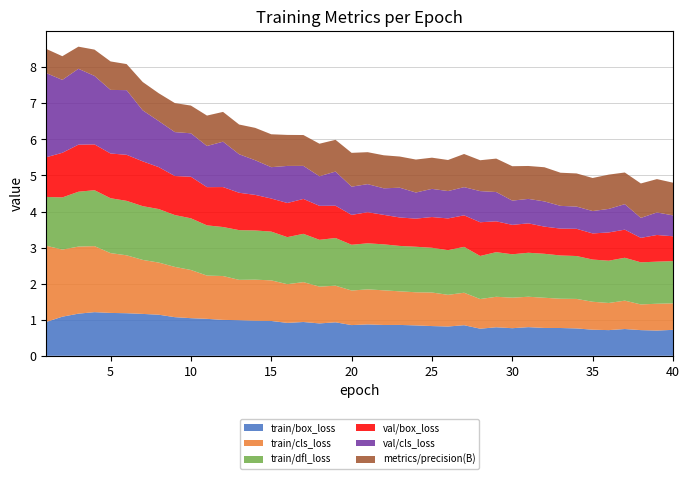

Reading left to right, list all the values displayed in this chart.

train/box_loss: 0.9	1.1	1.2	1.2	1.2	1.2	1.2	1.1	1.1	1.0	1.0	1.0	1.0	1.0	1.0	0.9	0.9	0.9	0.9	0.9	0.9	0.9	0.9	0.8	0.8	0.8	0.8	0.8	0.8	0.8	0.8	0.8	0.8	0.8	0.7	0.7	0.7	0.7	0.7	0.7
train/cls_loss: 2.1	1.9	1.9	1.8	1.7	1.6	1.5	1.4	1.4	1.3	1.2	1.2	1.1	1.1	1.1	1.1	1.1	1.0	1.0	1.0	1.0	1.0	0.9	0.9	0.9	0.9	0.9	0.8	0.8	0.8	0.8	0.8	0.8	0.8	0.8	0.8	0.8	0.7	0.7	0.7
train/dfl_loss: 1.4	1.4	1.5	1.6	1.5	1.5	1.5	1.5	1.4	1.4	1.4	1.4	1.4	1.4	1.4	1.3	1.3	1.3	1.3	1.3	1.3	1.3	1.3	1.3	1.2	1.2	1.3	1.2	1.2	1.2	1.2	1.2	1.2	1.2	1.2	1.2	1.2	1.2	1.2	1.2
val/box_loss: 1.1	1.2	1.3	1.3	1.2	1.3	1.2	1.2	1.1	1.2	1.1	1.1	1.0	1.0	0.9	0.9	1.0	0.9	0.9	0.8	0.9	0.8	0.8	0.8	0.9	0.9	0.9	0.9	0.9	0.8	0.8	0.8	0.7	0.8	0.7	0.8	0.8	0.7	0.7	0.7
val/cls_loss: 2.3	2.0	2.1	1.9	1.8	1.8	1.4	1.3	1.2	1.2	1.1	1.3	1.1	1.0	0.9	1.0	0.9	0.8	0.9	0.8	0.8	0.7	0.8	0.7	0.8	0.8	0.8	0.9	0.8	0.7	0.7	0.7	0.6	0.6	0.6	0.7	0.7	0.6	0.6	0.6
metrics/precision(B): 0.7	0.7	0.6	0.7	0.8	0.7	0.8	0.8	0.8	0.8	0.8	0.8	0.8	0.9	0.9	0.9	0.9	0.9	0.9	0.9	0.9	0.9	0.9	0.9	0.9	0.9	0.9	0.9	0.9	1.0	0.9	0.9	0.9	0.9	0.9	1.0	0.9	1.0	0.9	0.9